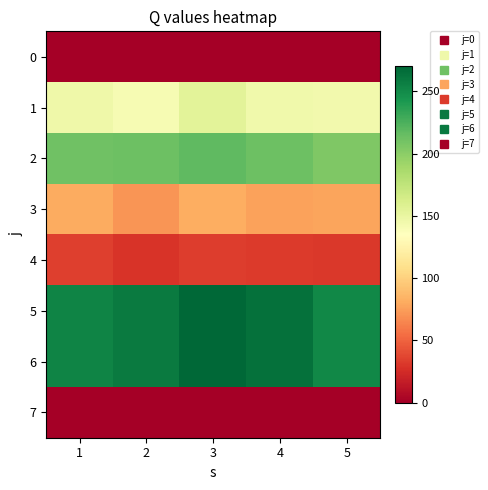

Rank the series by their maximum value, from highest to lowest.

5, 6, 2, 1, 3, 4, 0, 7